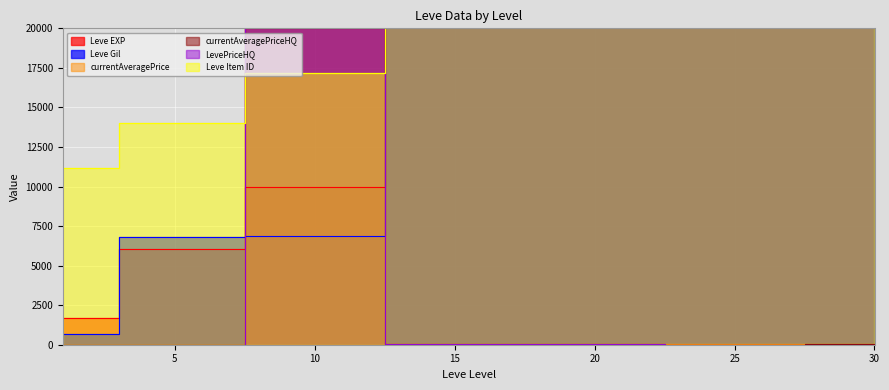

What is the value of the Leve Item ID point at the 2nd from the left?

14000.0